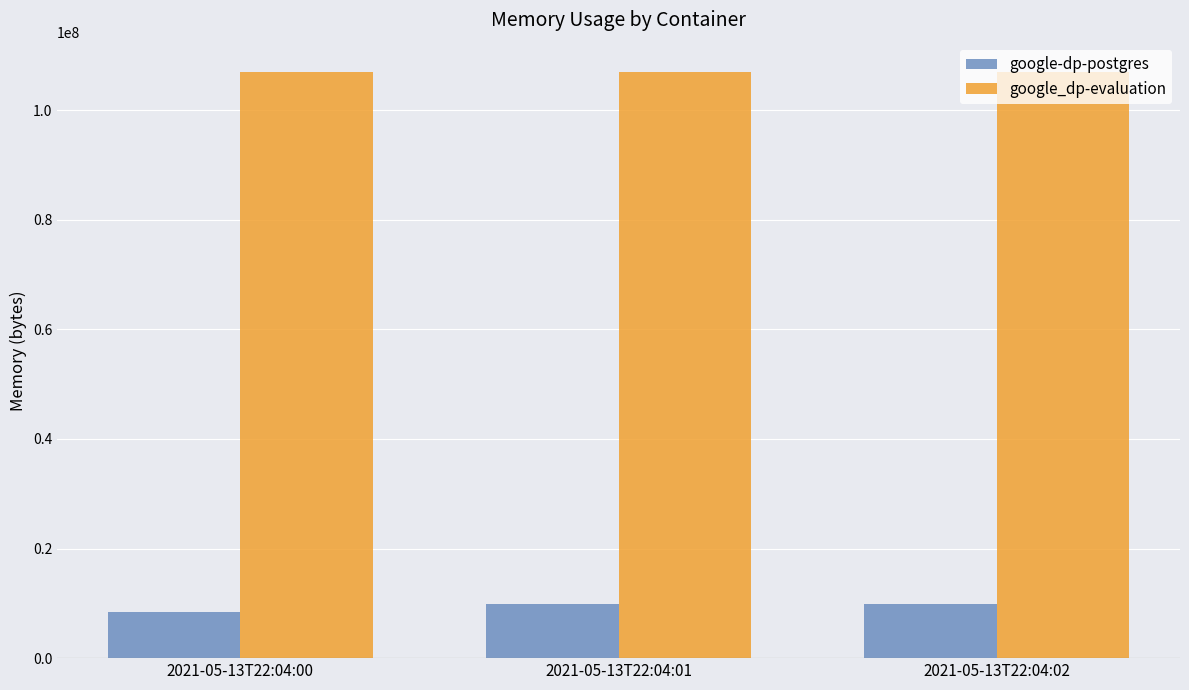

Does the chart contain any negative values?

No